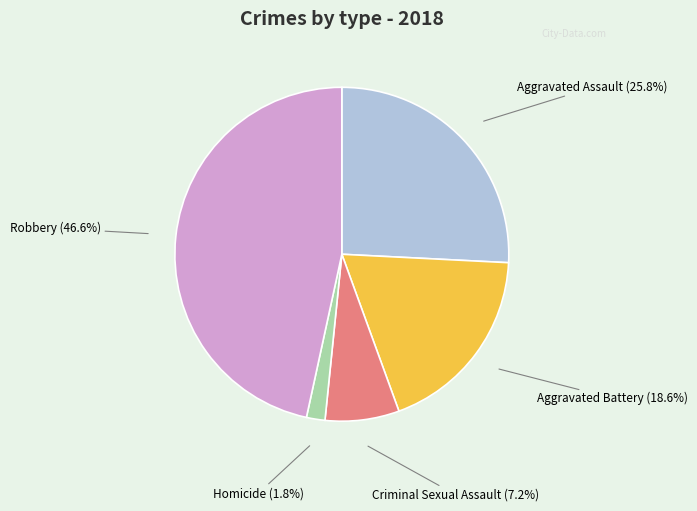

Which has a higher value, Aggravated Battery or Homicide?

Aggravated Battery